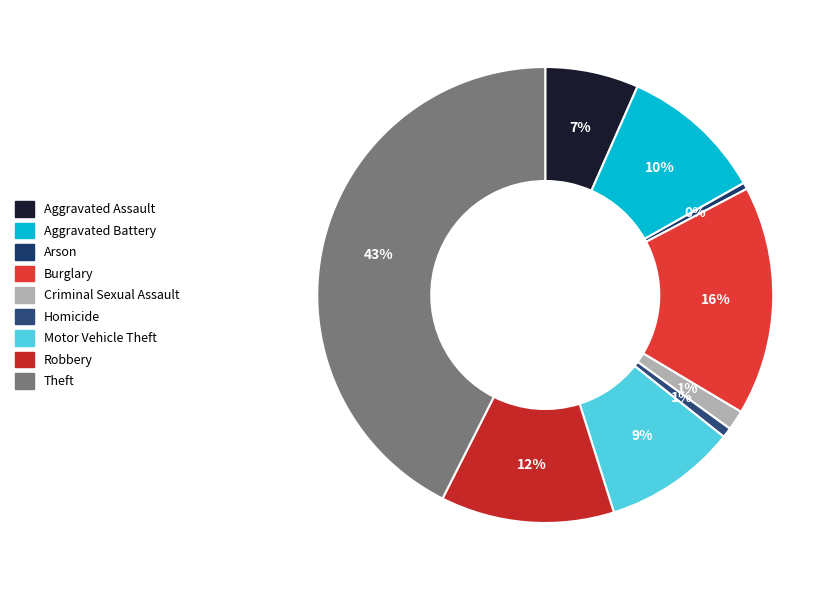

To the nearest percent, what is the difference between the largest and smallest slice percentages?

42%